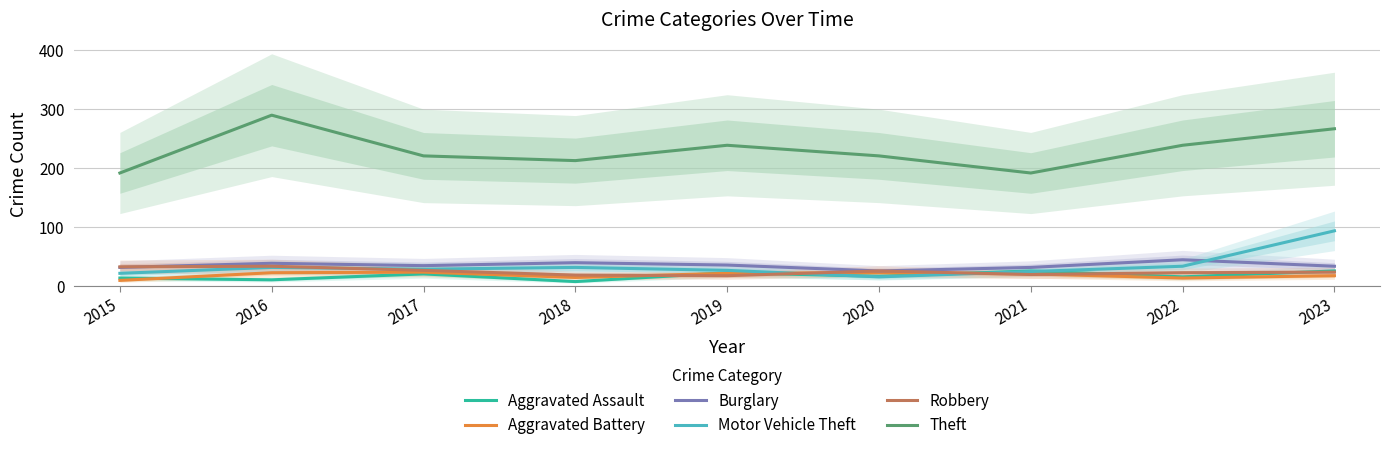

Rank the series at 2016 from highest to lowest value.

Theft, Burglary, Robbery, Motor Vehicle Theft, Aggravated Battery, Aggravated Assault